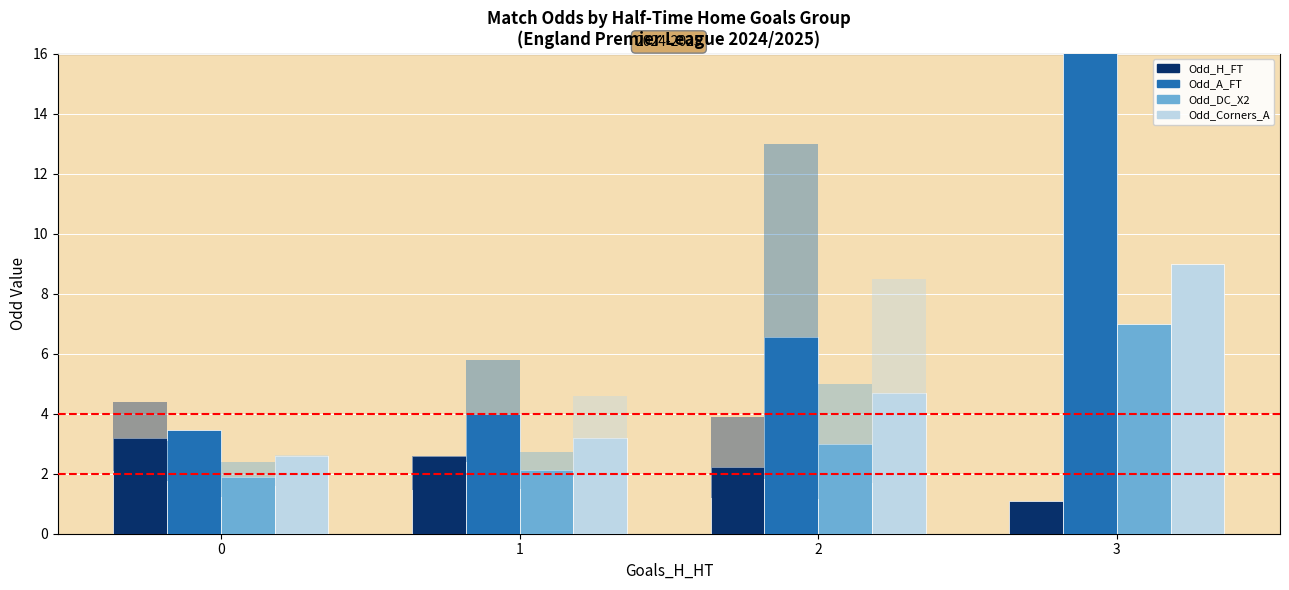

Reading right to left, transcribe all the data shown in this chart.

Odd_H_FT: 3=1.1	2=2.2	1=2.6	0=3.2
Odd_A_FT: 3=21.0	2=6.5	1=4.0	0=3.4
Odd_DC_X2: 3=7.0	2=3.0	1=2.1	0=1.9
Odd_Corners_A: 3=9.0	2=4.7	1=3.2	0=2.6